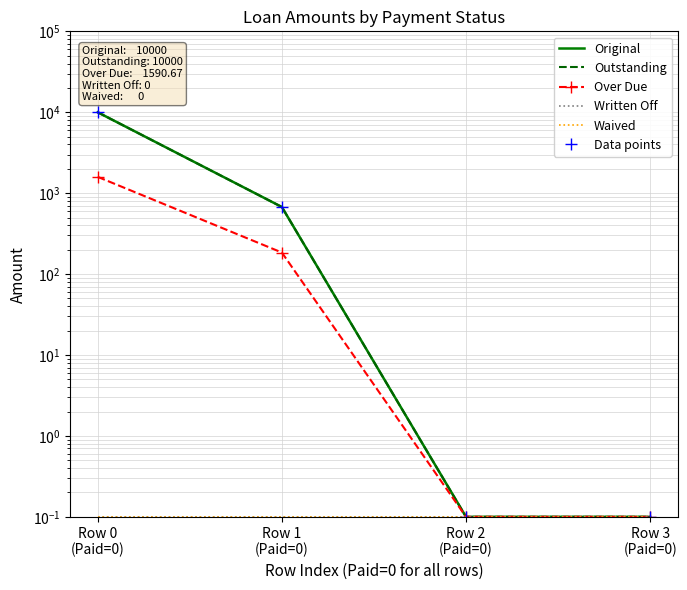

What is the difference between the highest and lowest values at Row 0
(Paid=0)?

9999.9